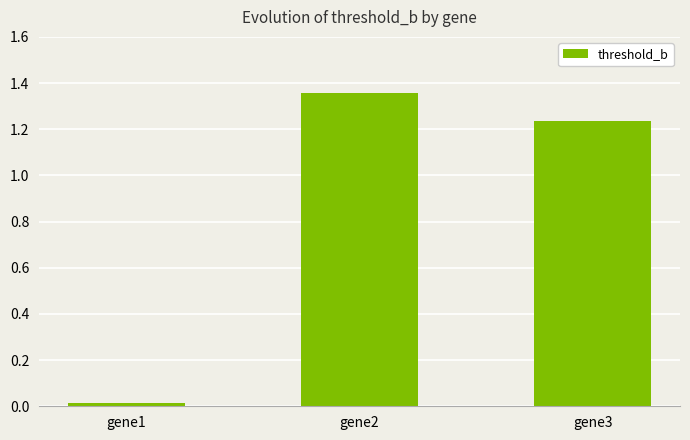

Are the bars horizontal?

No